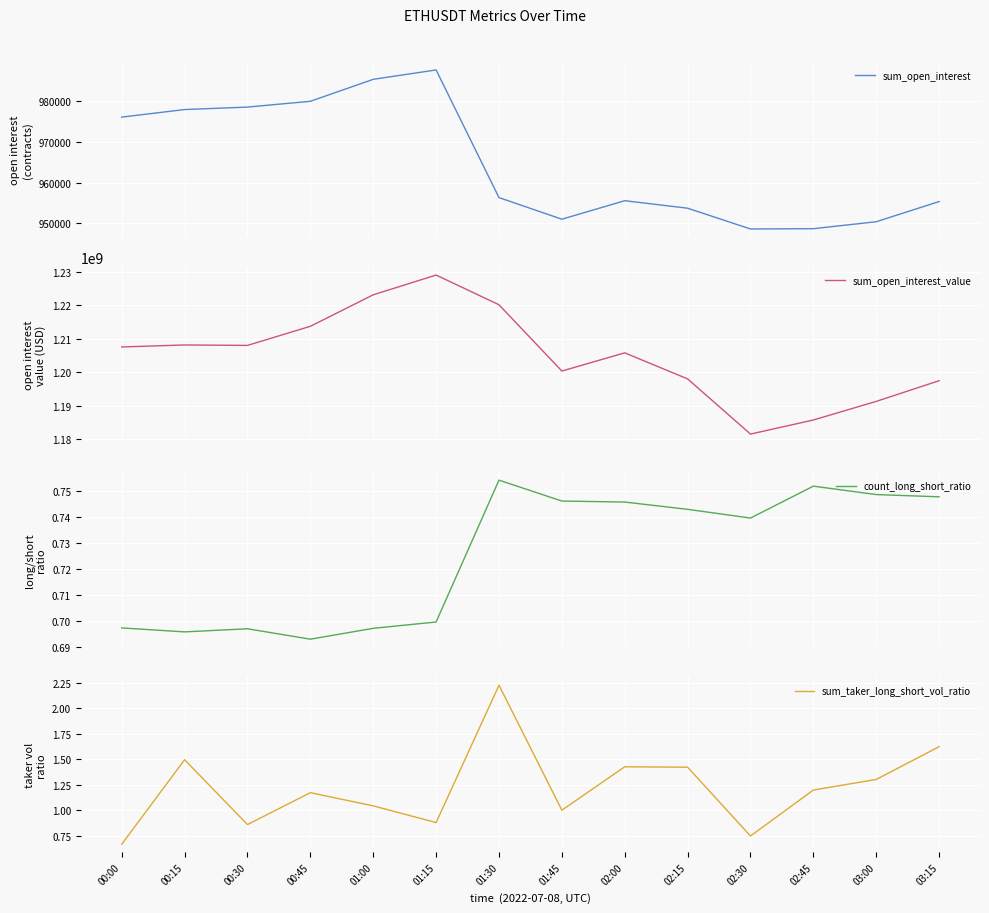

What are all the series names shown in the legend?

sum_open_interest, sum_open_interest_value, count_long_short_ratio, sum_taker_long_short_vol_ratio